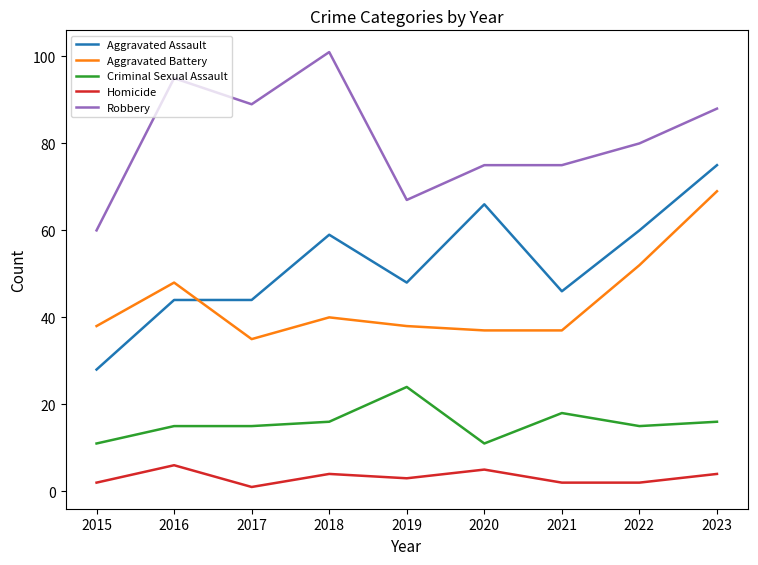

Reading left to right, transcribe all the data shown in this chart.

Aggravated Assault: 28	44	44	59	48	66	46	60	75
Aggravated Battery: 38	48	35	40	38	37	37	52	69
Criminal Sexual Assault: 11	15	15	16	24	11	18	15	16
Homicide: 2	6	1	4	3	5	2	2	4
Robbery: 60	95	89	101	67	75	75	80	88